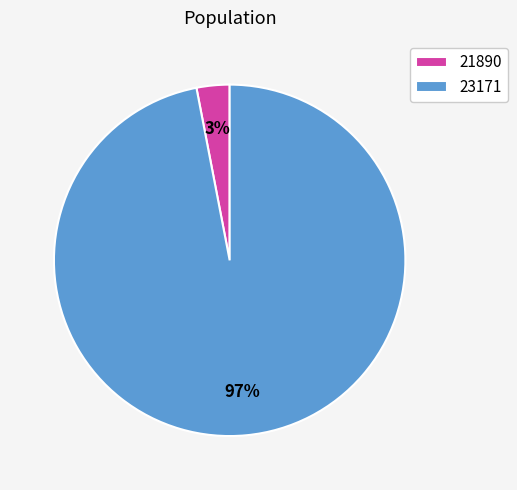

Between 21890 and 23171, which is larger?

23171